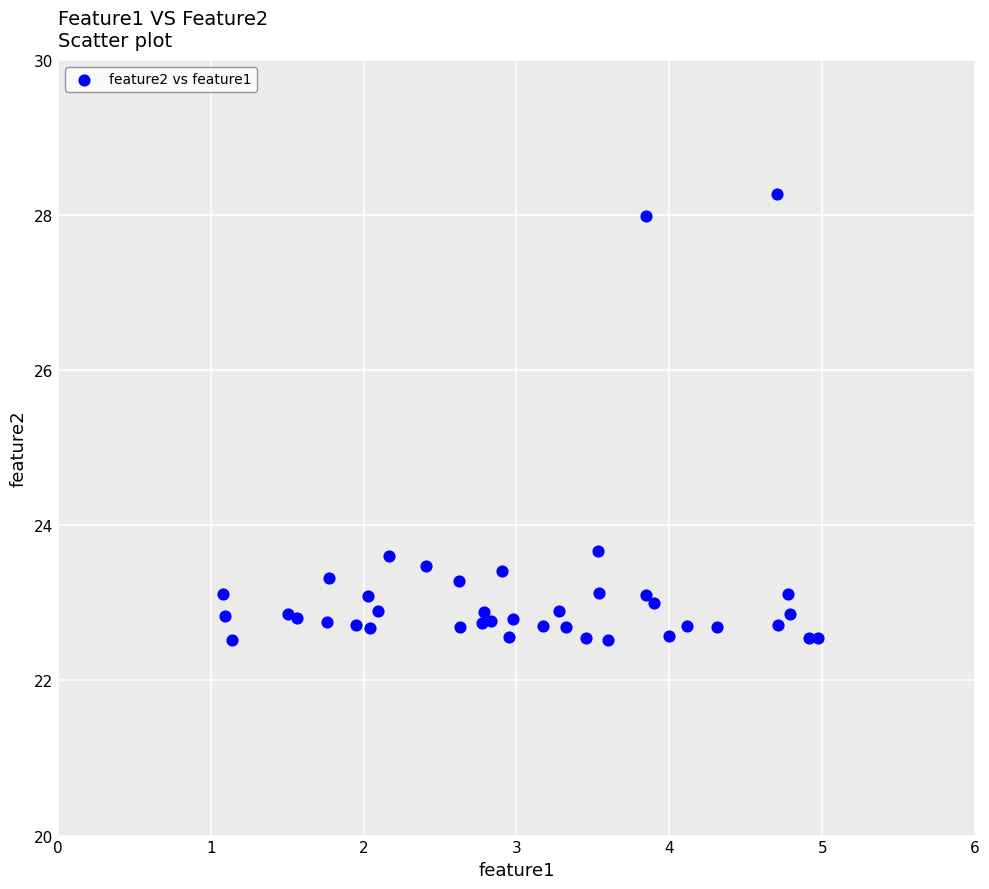

What is the range of X values (max minus min)?

3.9